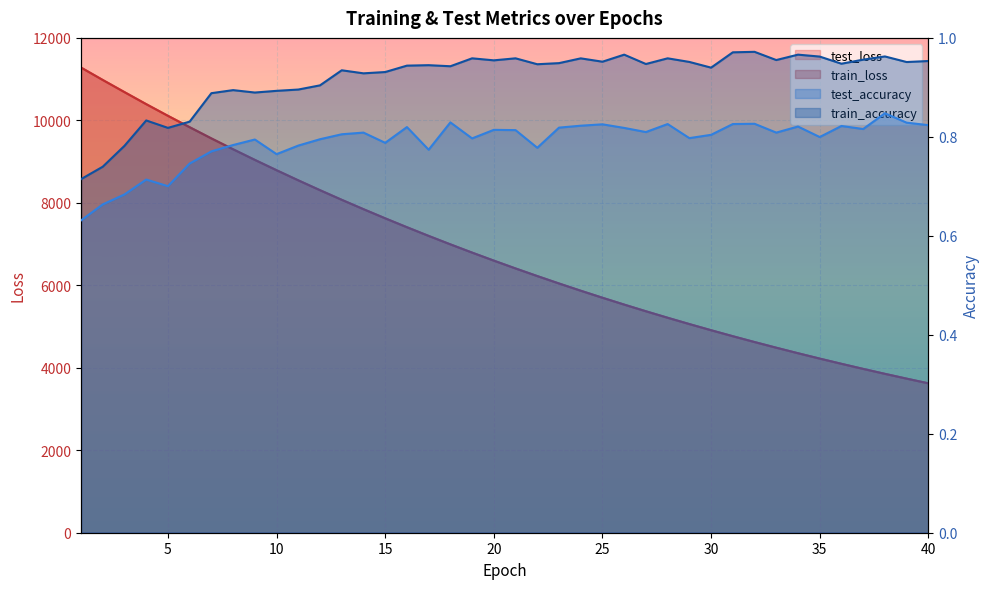

Reading left to right, extract all data points from this chart.

test_loss: 11281.3	10980.3	10686.5	10394.5	10111.2	9835.0	9563.3	9299.5	9042.4	8791.7	8546.3	8307.4	8073.8	7847.0	7625.2	7409.4	7198.7	6993.7	6793.7	6599.2	6409.4	6224.8	6044.9	5869.3	5699.0	5532.7	5371.1	5213.6	5060.5	4911.3	4765.9	4624.6	4487.2	4353.4	4223.2	4096.7	3973.4	3853.4	3737.1	3623.6
train_loss: 11279.7	10978.6	10683.4	10392.0	10108.9	9832.4	9561.1	9297.5	9040.3	8789.3	8544.2	8305.3	8072.0	7845.0	7623.4	7407.5	7197.0	6992.0	6792.0	6597.4	6407.8	6223.2	6043.3	5868.1	5697.6	5531.4	5369.8	5212.3	5059.2	4910.1	4764.8	4623.5	4486.1	4352.3	4222.2	4095.7	3972.5	3852.6	3736.2	3622.8
test_accuracy: 0.6	0.7	0.7	0.7	0.7	0.7	0.8	0.8	0.8	0.8	0.8	0.8	0.8	0.8	0.8	0.8	0.8	0.8	0.8	0.8	0.8	0.8	0.8	0.8	0.8	0.8	0.8	0.8	0.8	0.8	0.8	0.8	0.8	0.8	0.8	0.8	0.8	0.8	0.8	0.8
train_accuracy: 0.7	0.7	0.8	0.8	0.8	0.8	0.9	0.9	0.9	0.9	0.9	0.9	0.9	0.9	0.9	0.9	0.9	0.9	1.0	1.0	1.0	0.9	0.9	1.0	1.0	1.0	0.9	1.0	1.0	0.9	1.0	1.0	1.0	1.0	1.0	0.9	1.0	1.0	1.0	1.0